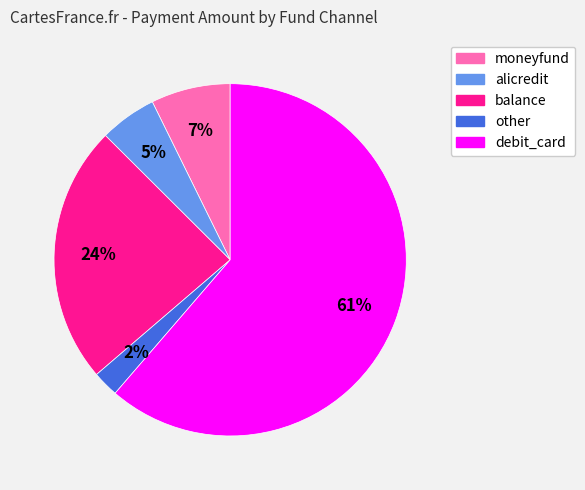

Does any single category account for the majority?

Yes